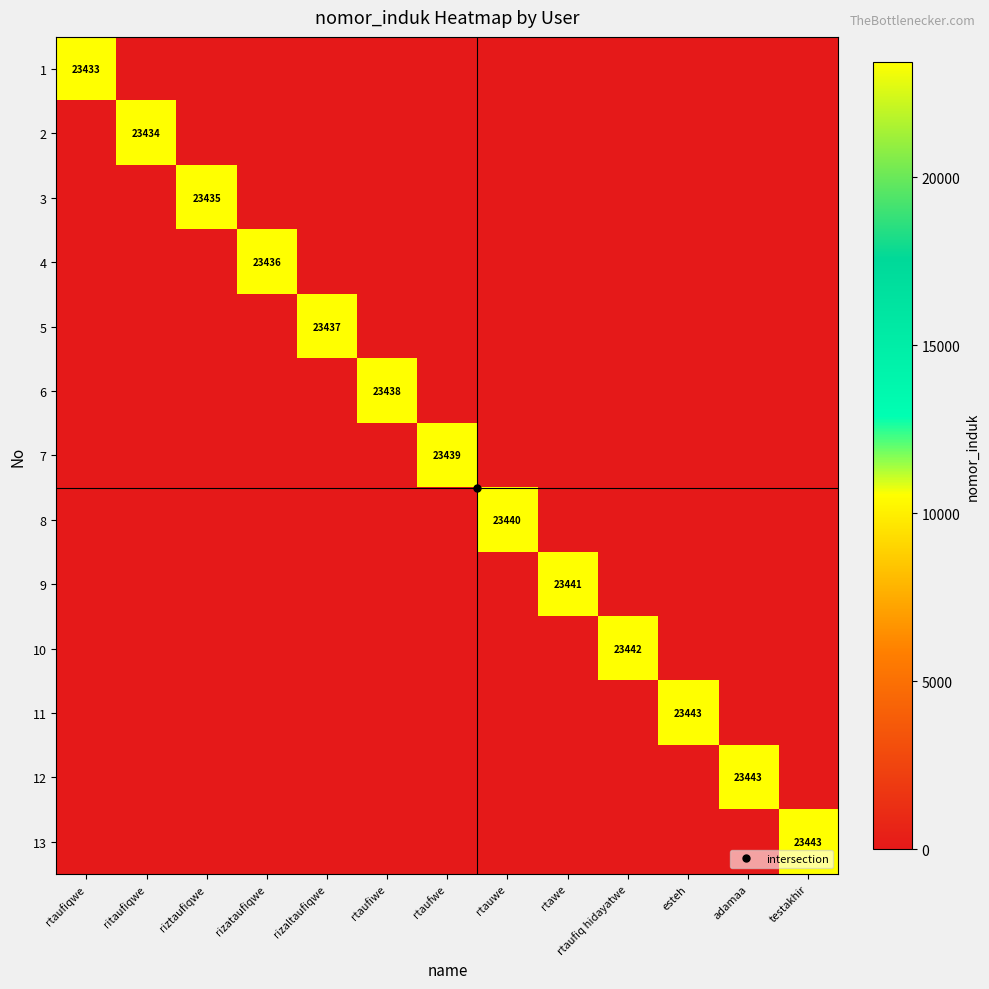

Count the number of data series in this chart.

13